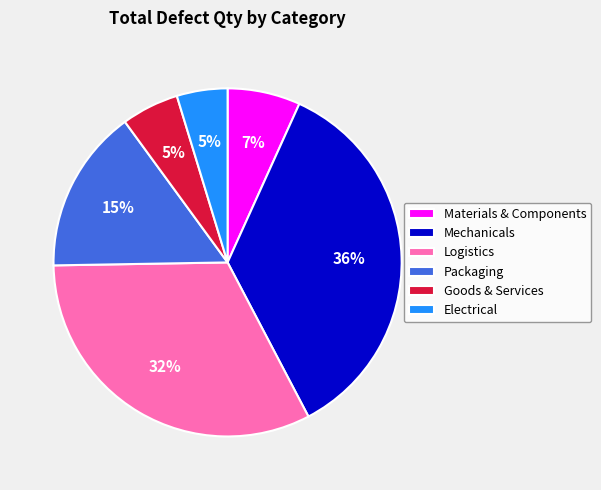

To the nearest percent, what percentage of the pie is Logistics?

32%